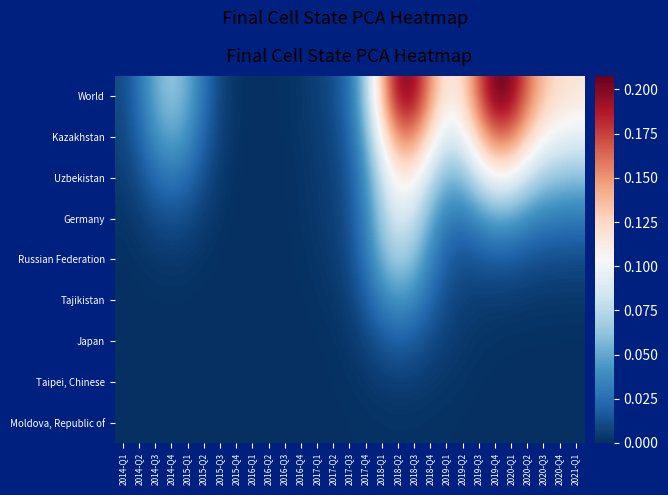

Between 2015-Q3 and 2019-Q2, which series saw the biggest shift?

World